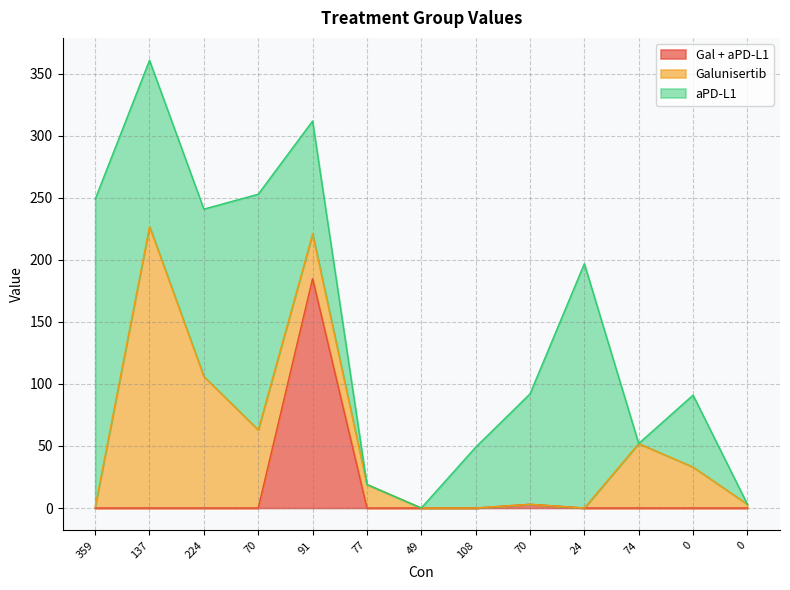

What are all the series names shown in the legend?

Gal + aPD-L1, Galunisertib, aPD-L1